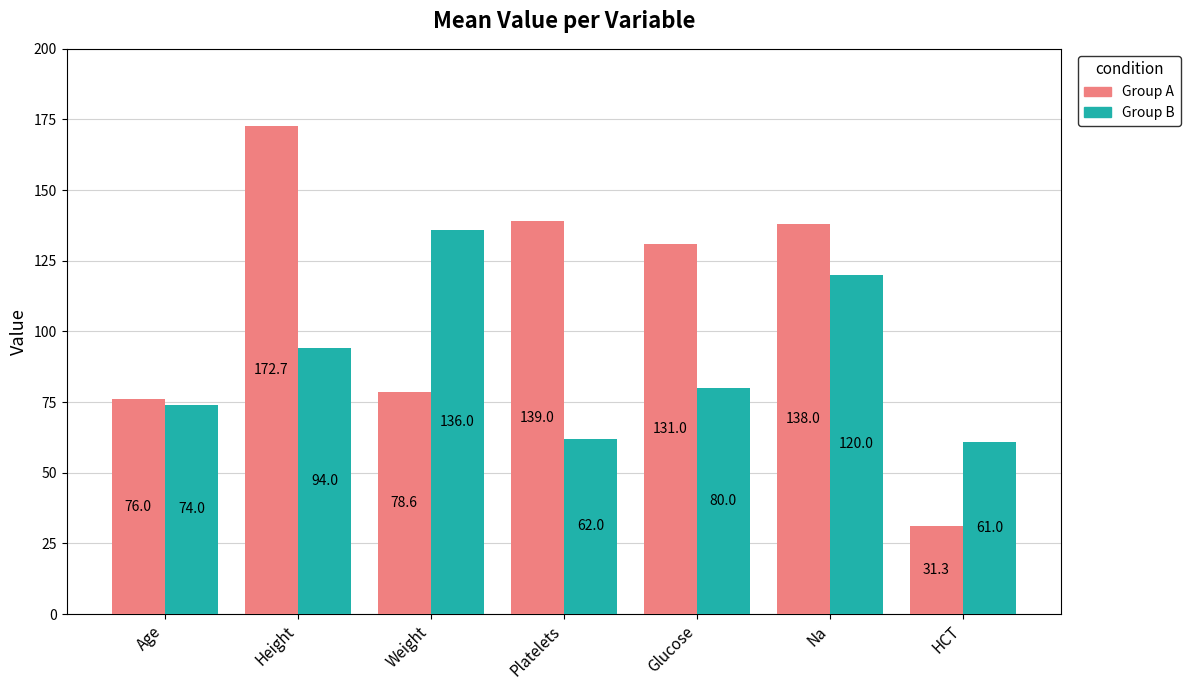

At which label is Group B closest to 98?

Height